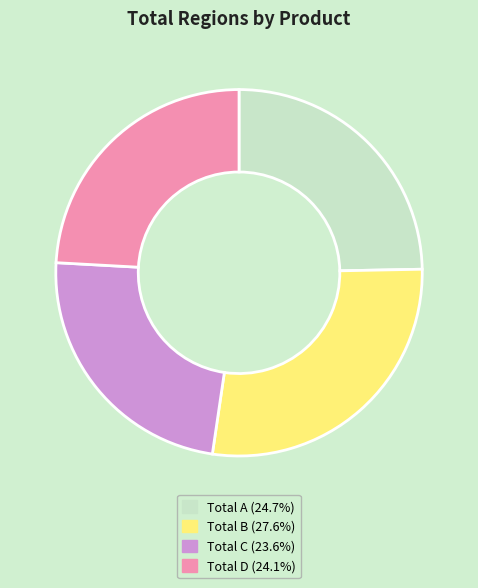

Which slice is the smallest?

Total C